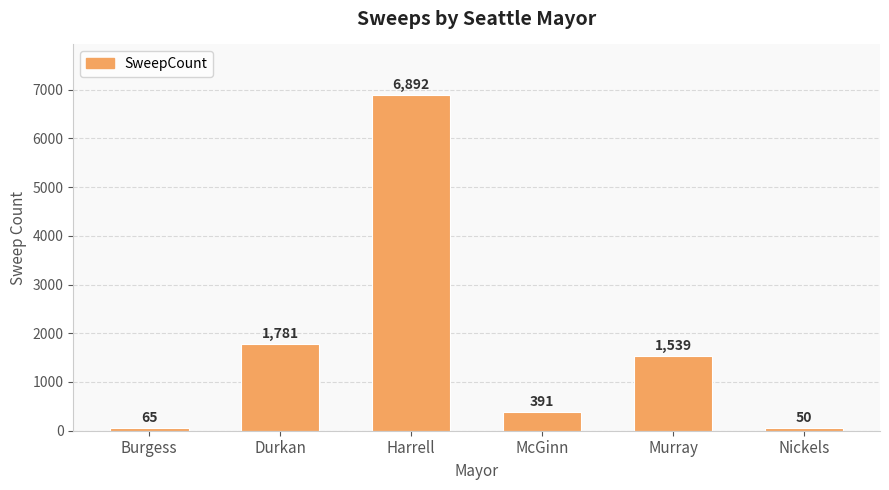

What is the sum of the values at Harrell and McGinn?

7283